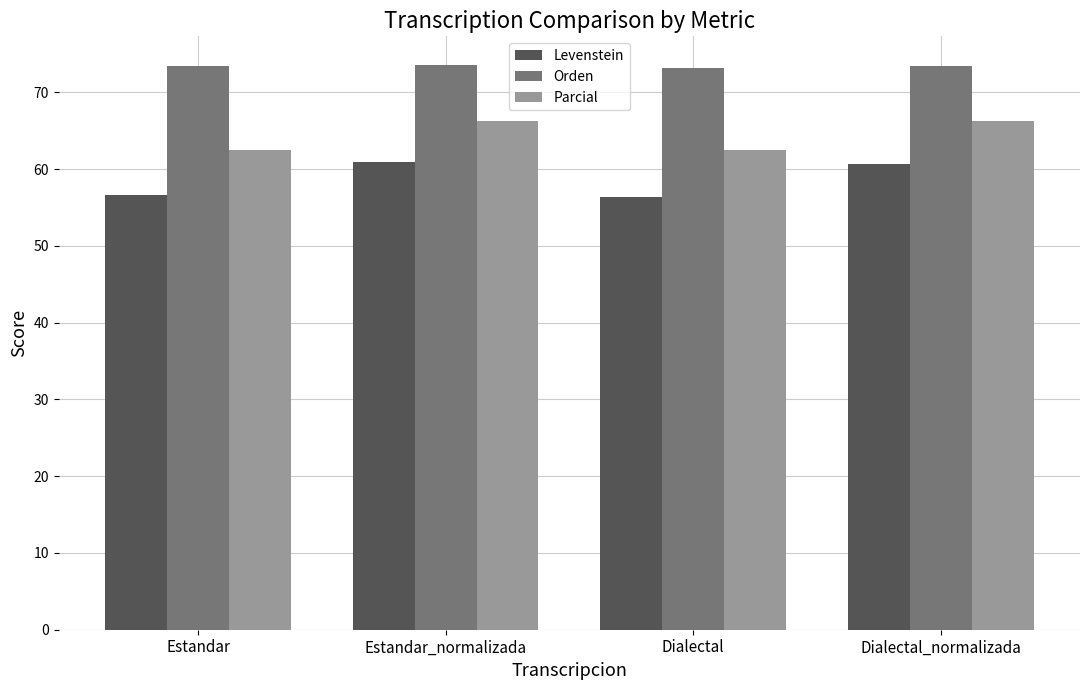

What is the difference between the highest and lowest values at Dialectal?

16.9